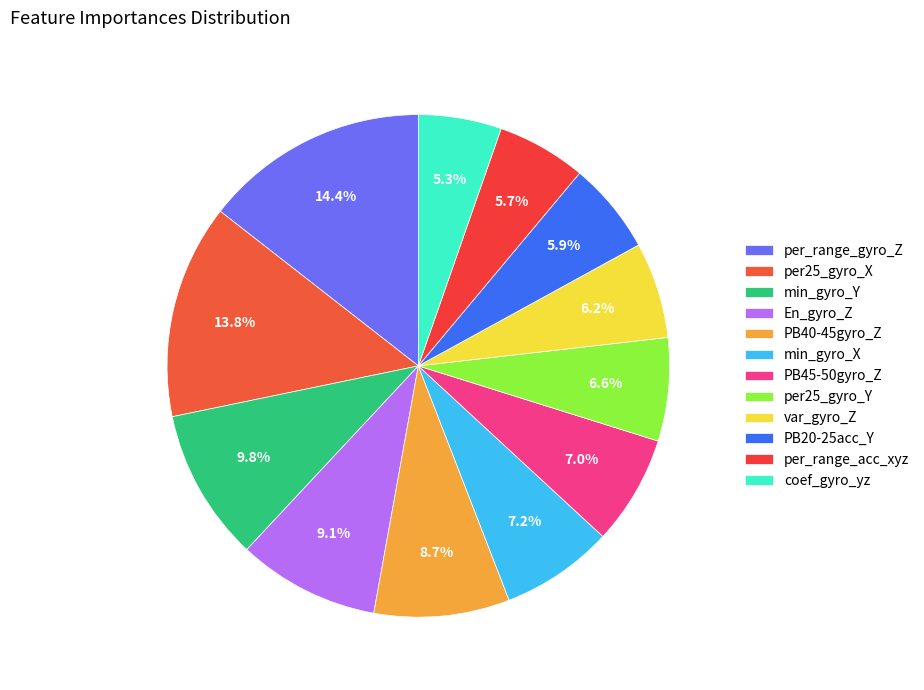

Which category has the biggest portion of the pie?

per_range_gyro_Z